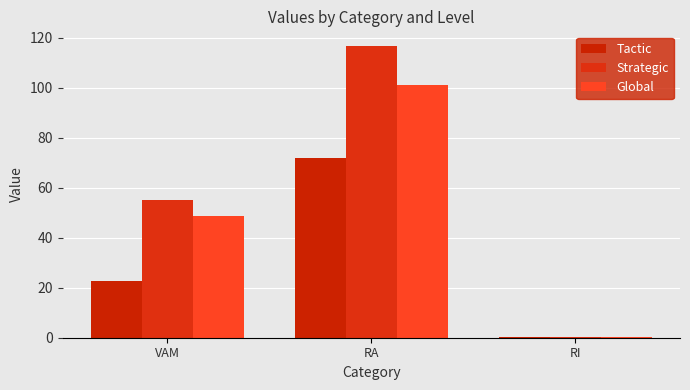

What is the difference between the highest and lowest values at RI?

0.2